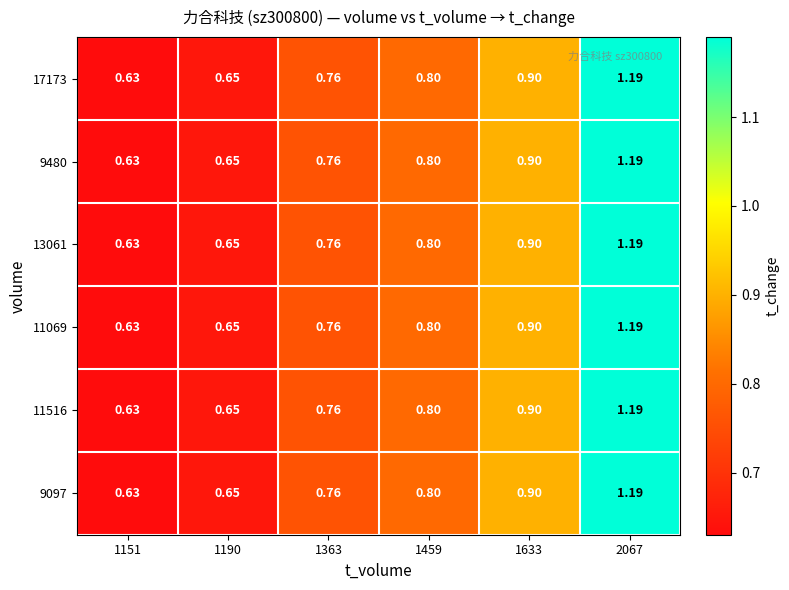

Reading left to right, transcribe all the data shown in this chart.

17173: 1151=0.6	1190=0.7	1363=0.8	1459=0.8	1633=0.9	2067=1.2
9480: 1151=0.6	1190=0.7	1363=0.8	1459=0.8	1633=0.9	2067=1.2
13061: 1151=0.6	1190=0.7	1363=0.8	1459=0.8	1633=0.9	2067=1.2
11069: 1151=0.6	1190=0.7	1363=0.8	1459=0.8	1633=0.9	2067=1.2
11516: 1151=0.6	1190=0.7	1363=0.8	1459=0.8	1633=0.9	2067=1.2
9097: 1151=0.6	1190=0.7	1363=0.8	1459=0.8	1633=0.9	2067=1.2